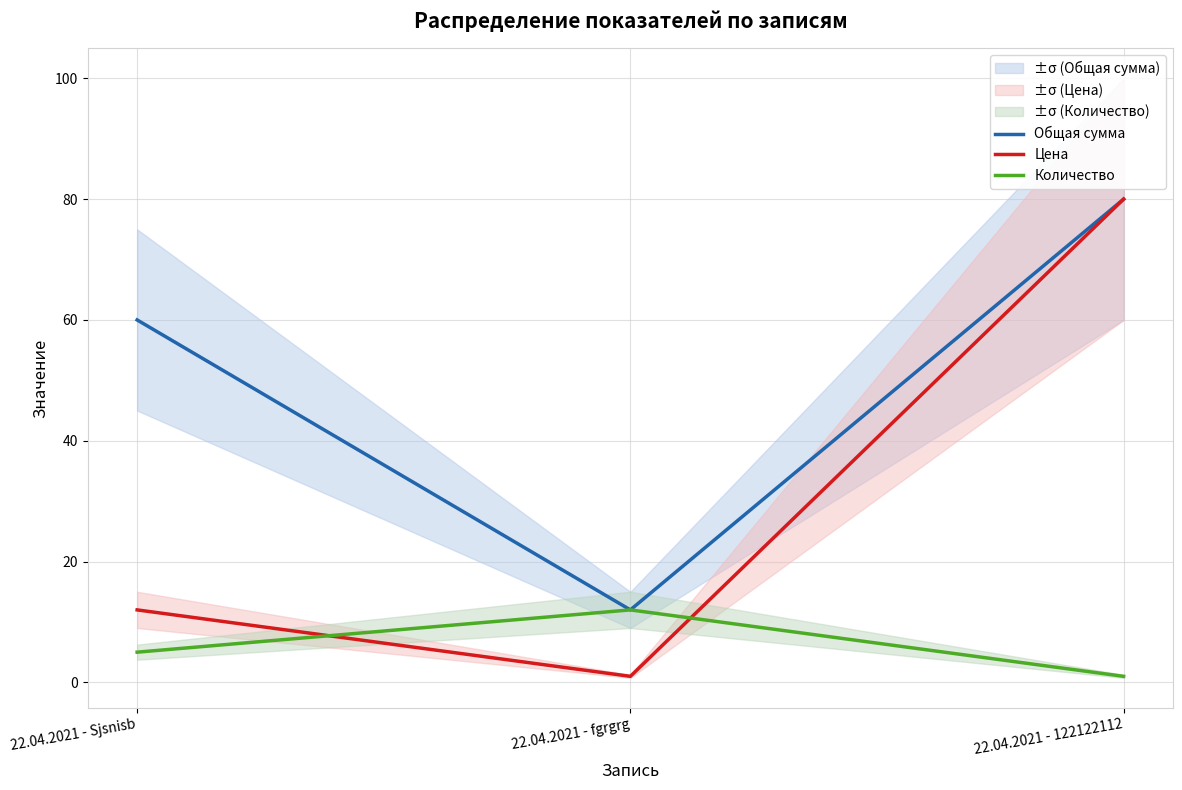

How many series are shown in this chart?

3